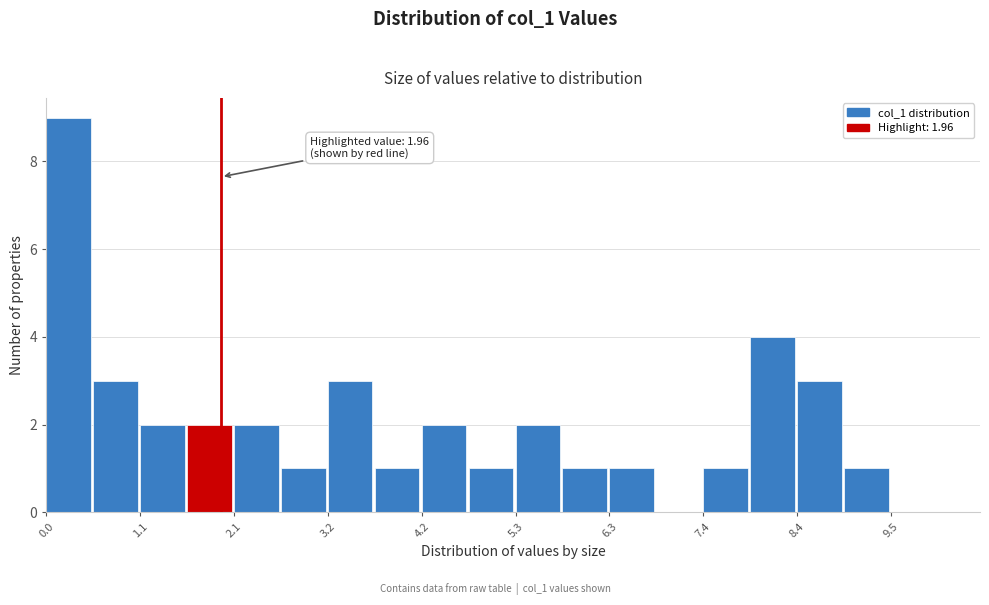

Read against the x-axis, roughly where is the centre of the tallest bar?

0.2